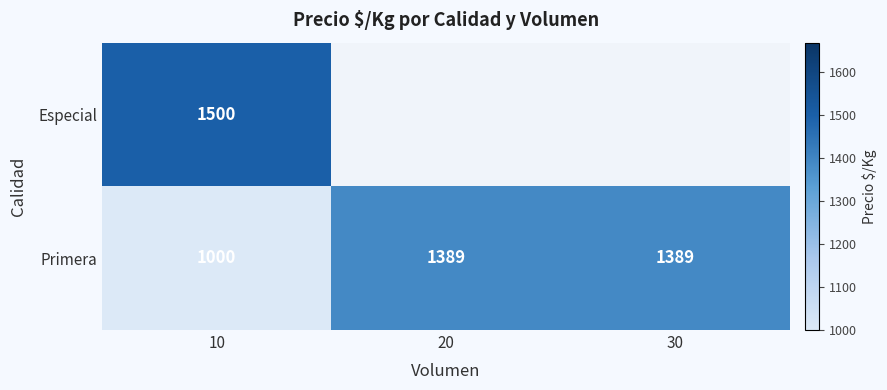

What is the greatest value displayed?

1500.0